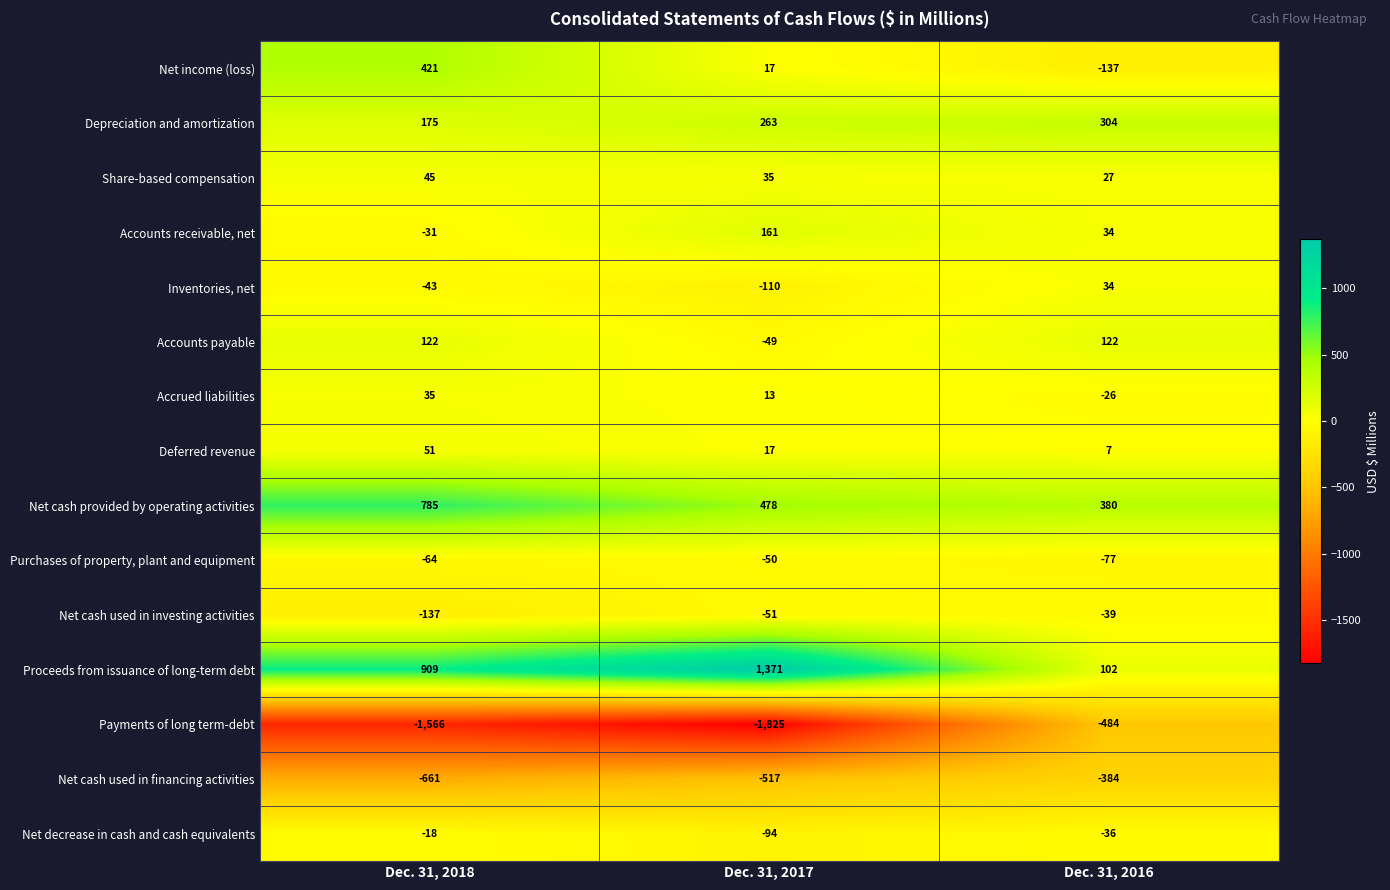

List the series in order of their peak value, highest first.

Proceeds from issuance of long-term debt, Net cash provided by operating activities, Net income (loss), Depreciation and amortization, Accounts receivable, net, Accounts payable, Deferred revenue, Share-based compensation, Accrued liabilities, Inventories, net, Net decrease in cash and cash equivalents, Net cash used in investing activities, Purchases of property, plant and equipment, Net cash used in financing activities, Payments of long term-debt